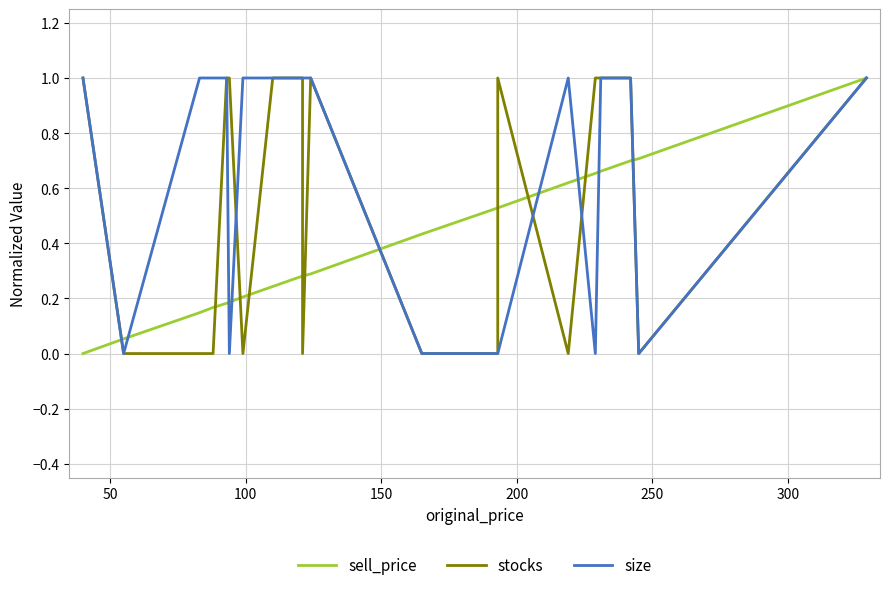

Which series has the largest range (max minus min)?

sell_price